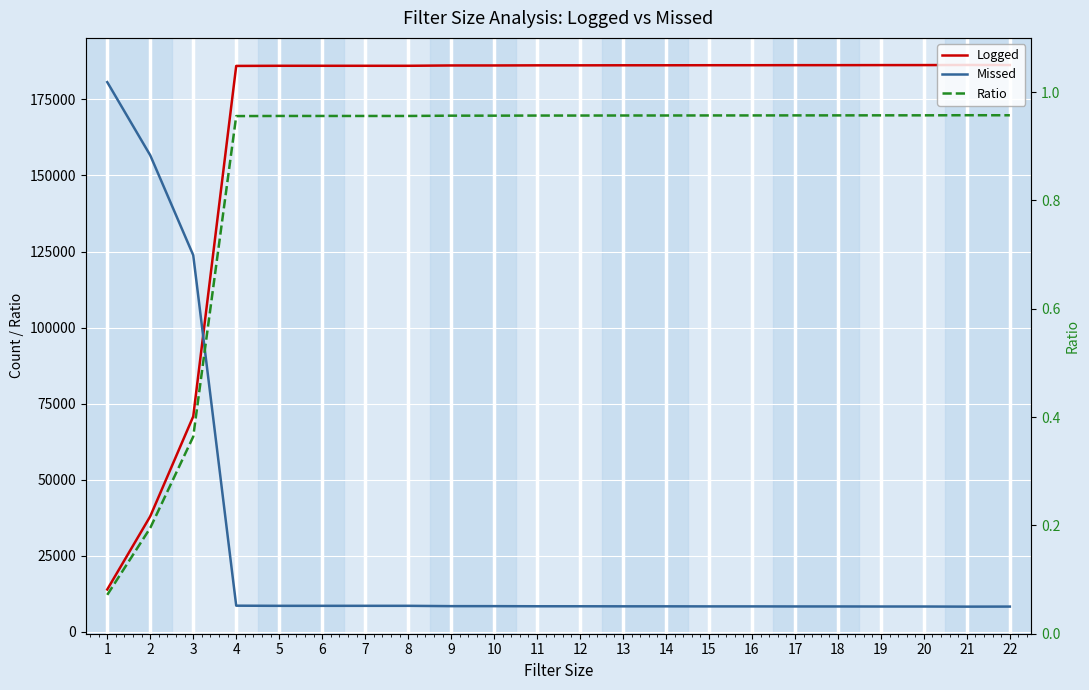

Is it true that Missed equals 14100.5 at 14?

False